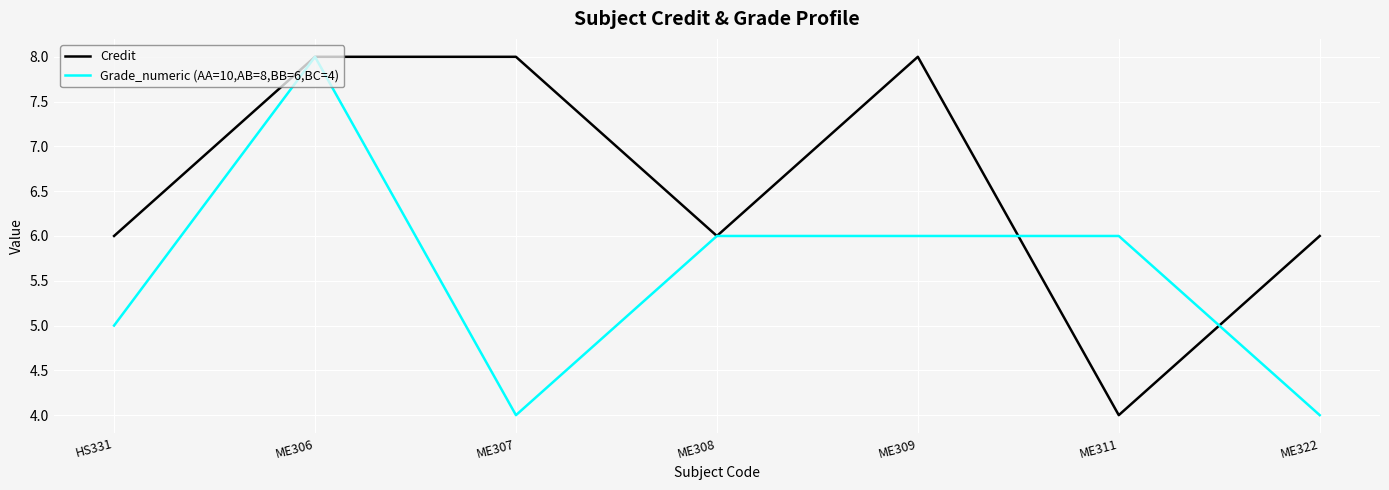

True or false: Credit and Grade_numeric (AA=10,AB=8,BB=6,BC=4) cross at least once.

True